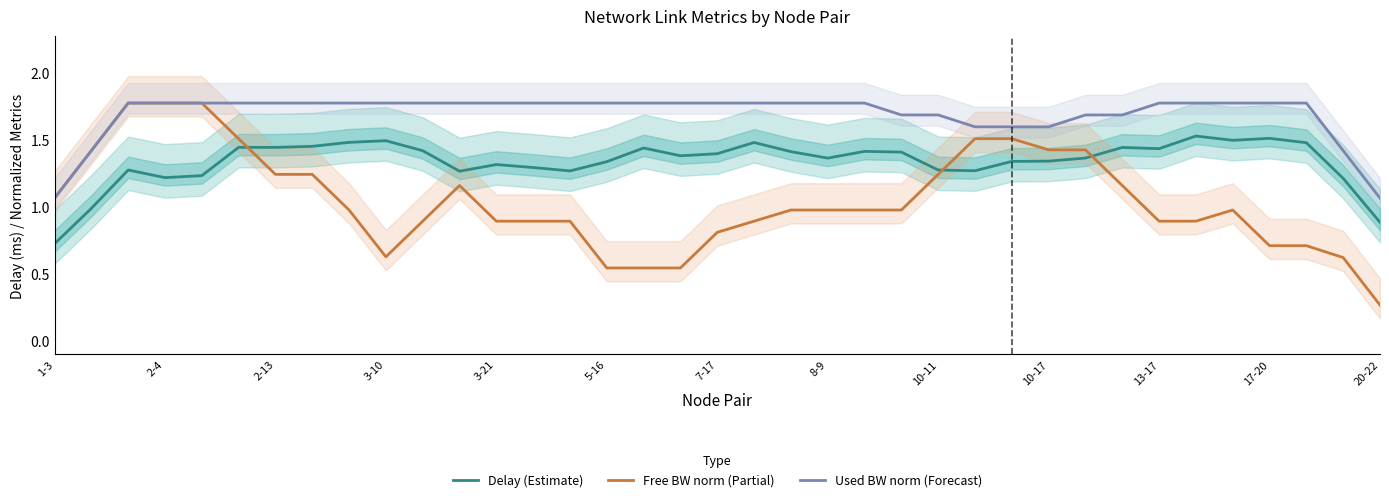

True or false: Delay (Estimate) and Used BW norm (Forecast) intersect in this chart.

False